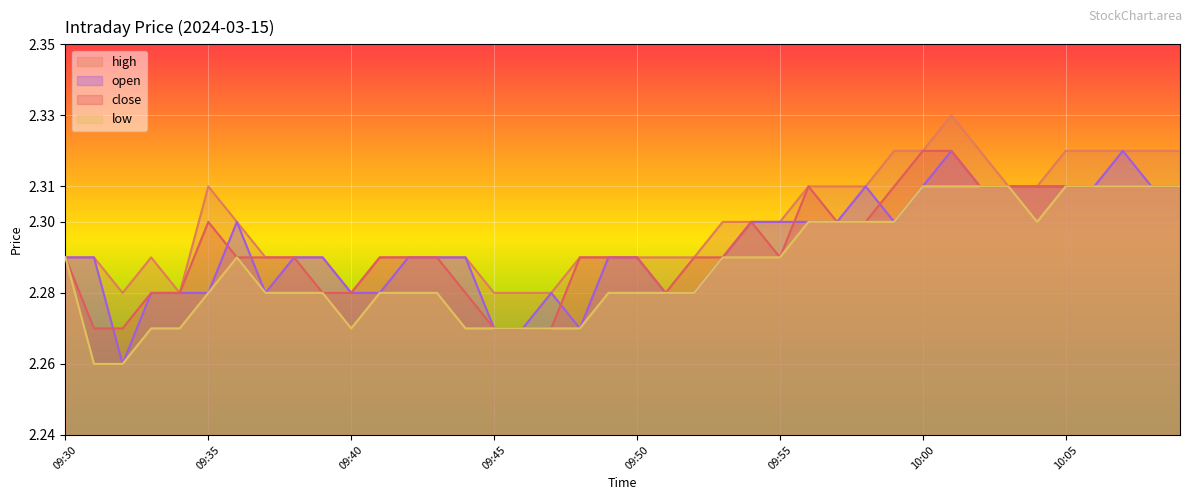

At 10:03, list the series in order from smallest to largest.

close, high, low, open